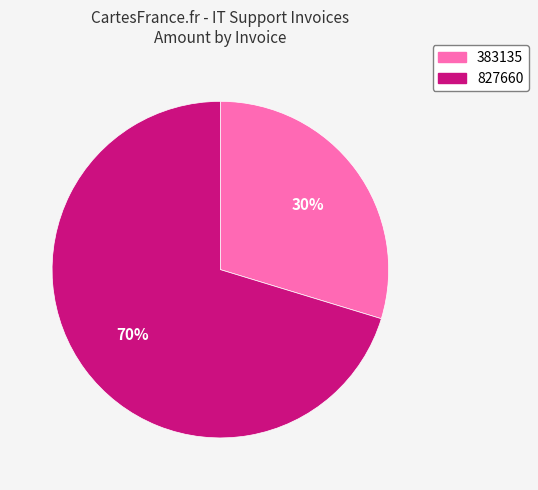

Rank the categories by value from highest to lowest.

827660, 383135